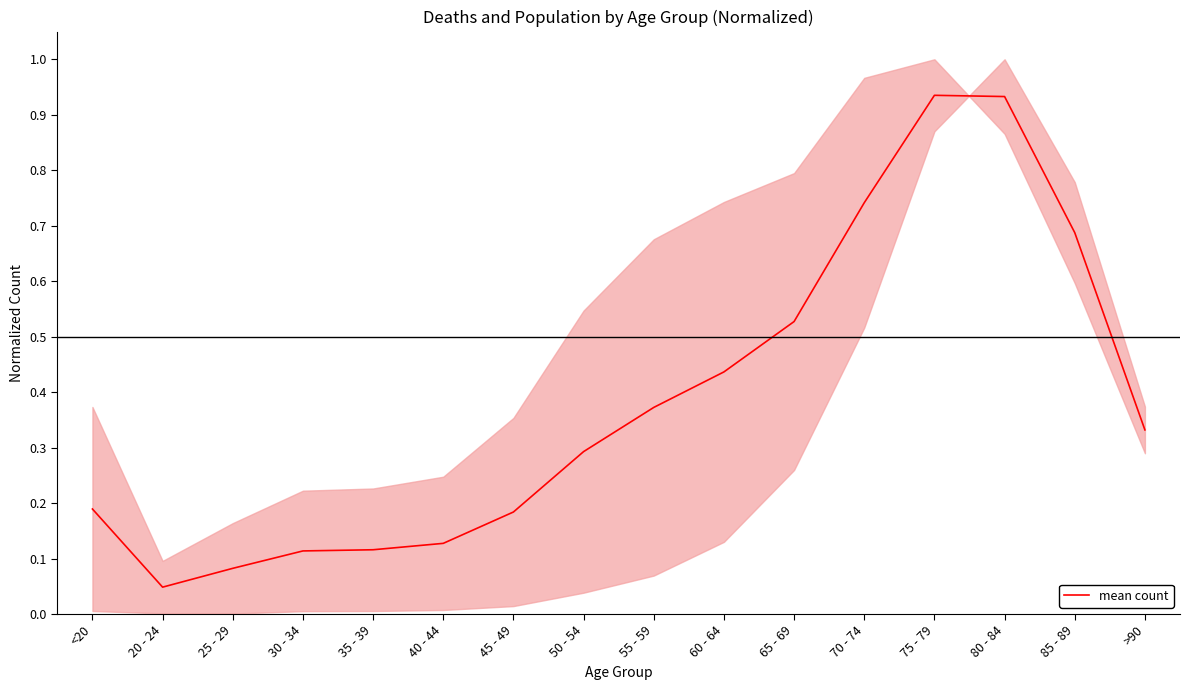

What is the difference between the values at 55 - 59 and 40 - 44?

0.2